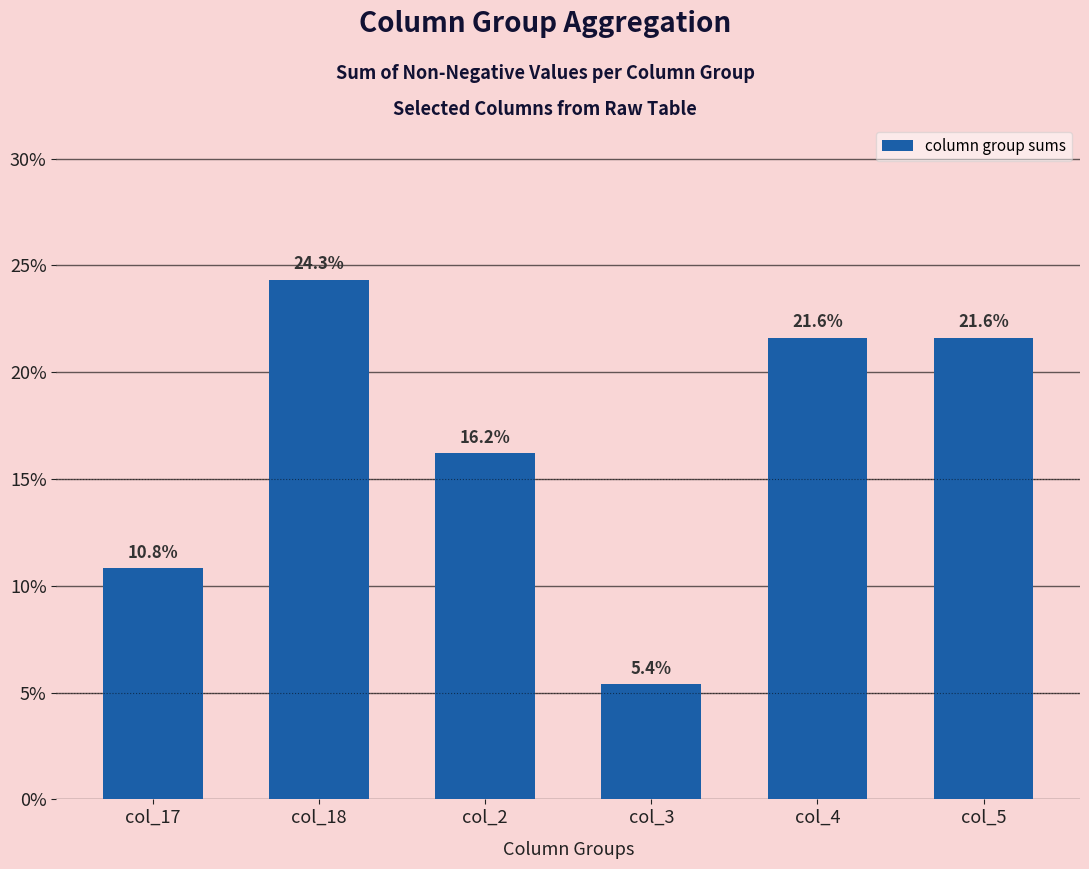

Where is the data nearest to the value 14?

col_2